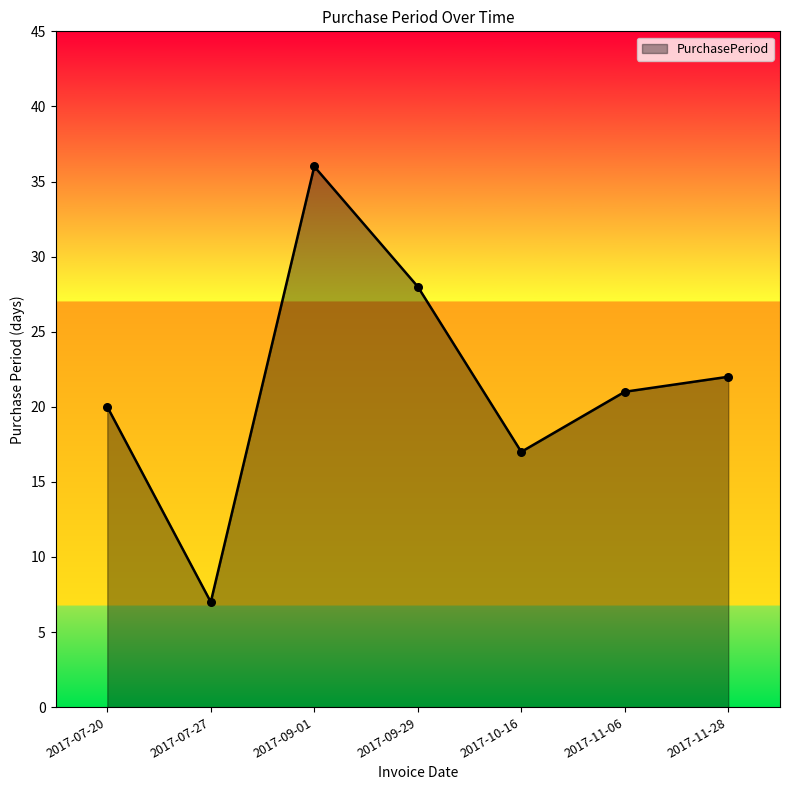

What is the change in value from 2017-09-01 to 2017-11-06?

-15